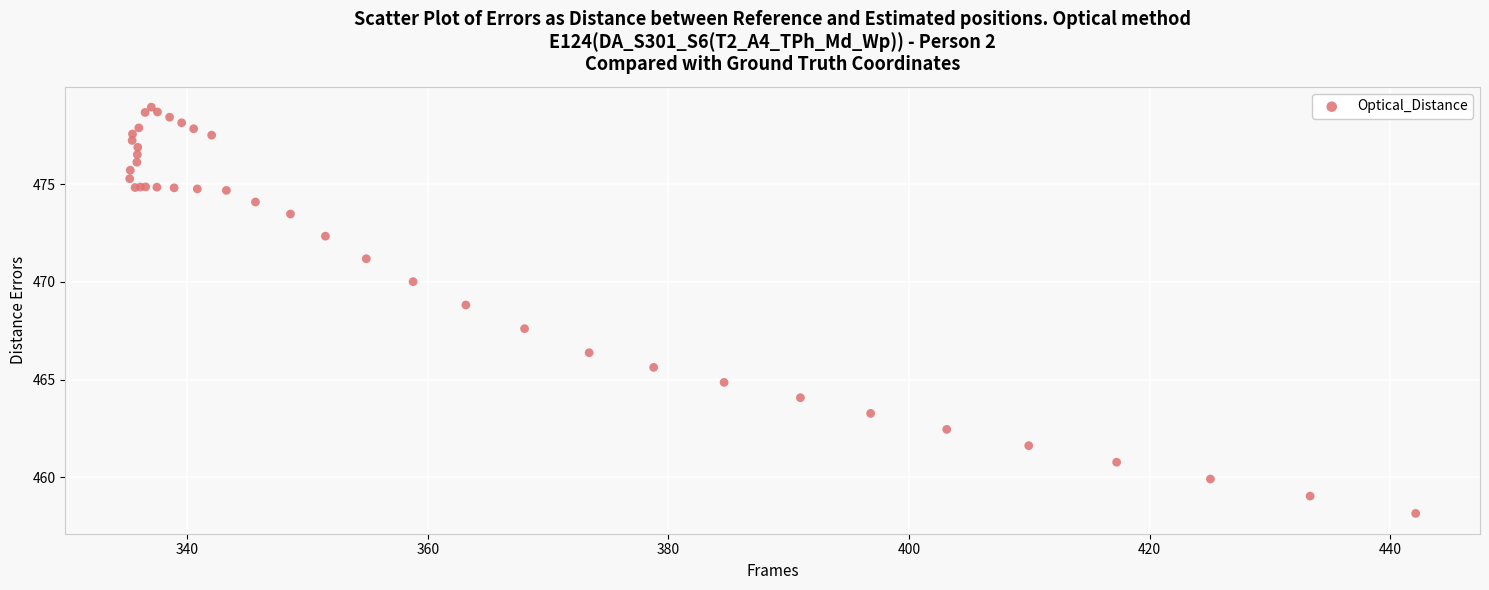

What Y value in the scatter plot is closest to 468?

467.6